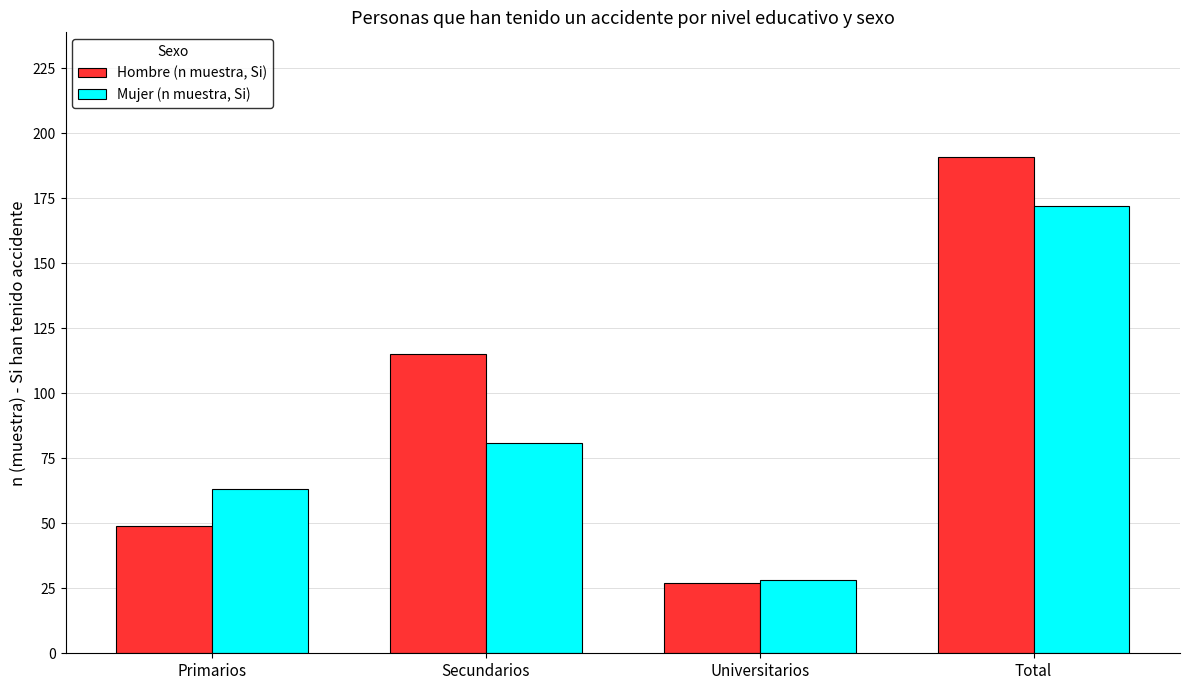

What is the value of the Hombre (n muestra, Si) bar at the 2nd from the left?

115